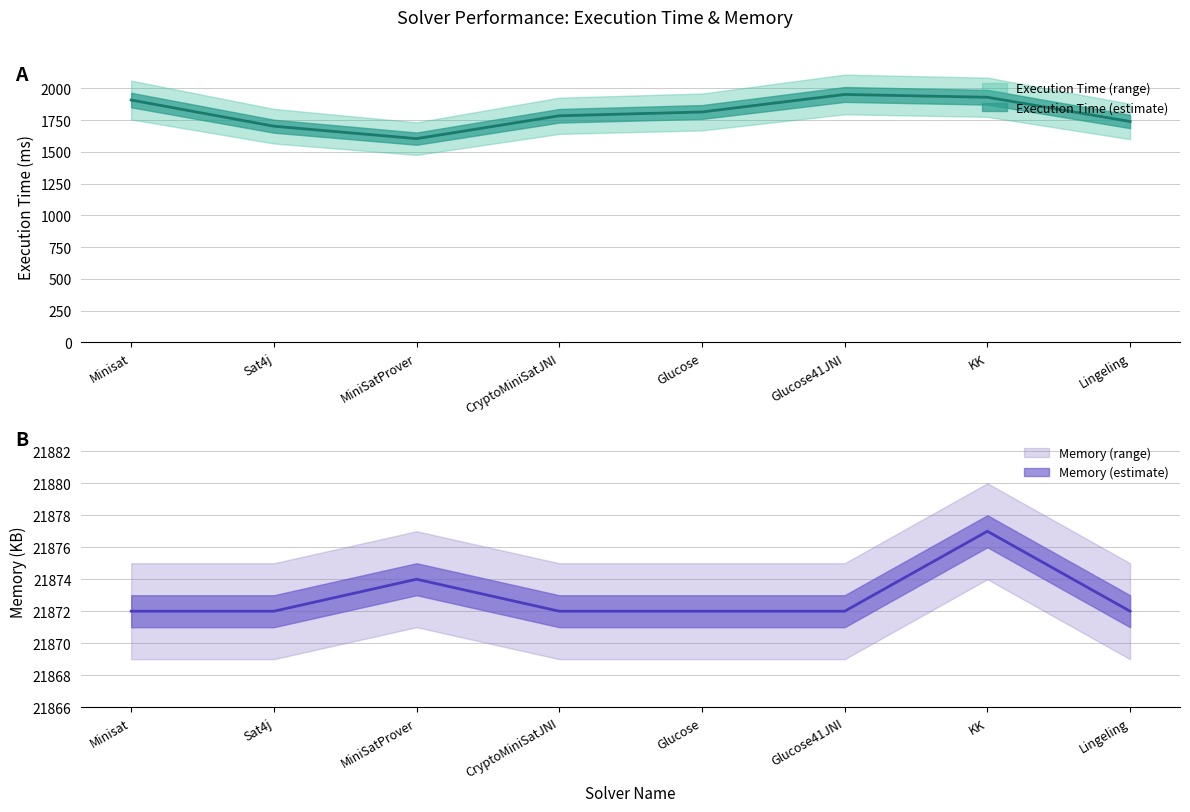

The Execution Time series shows 1909 at Minisat. True or false?

True